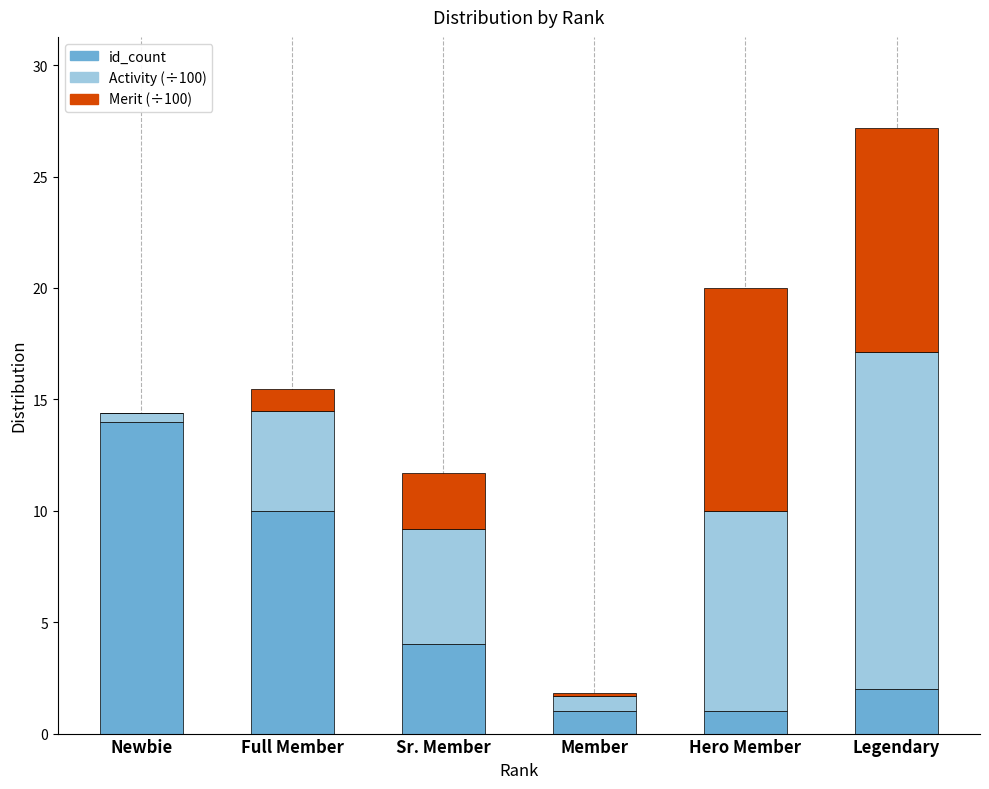

What is the approximate value of id_count at Hero Member?

1.0